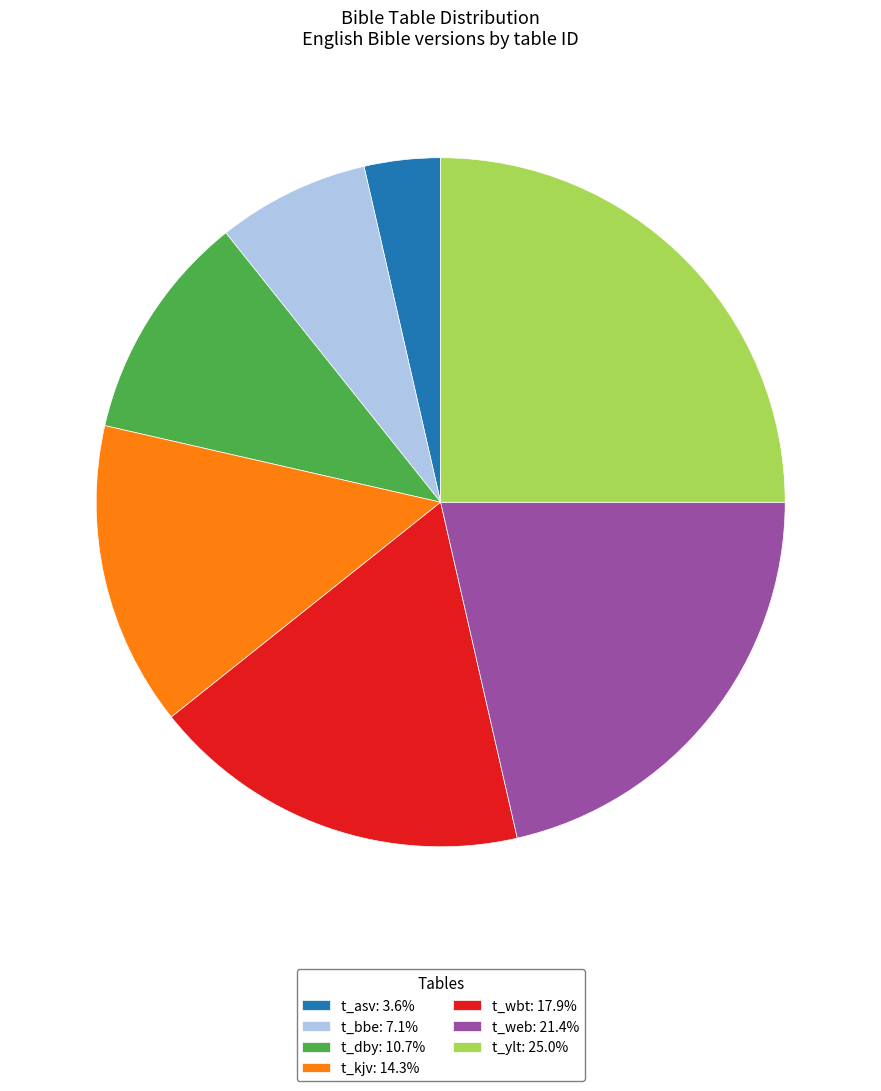

Is it true that t_web is 7% of the pie?

False